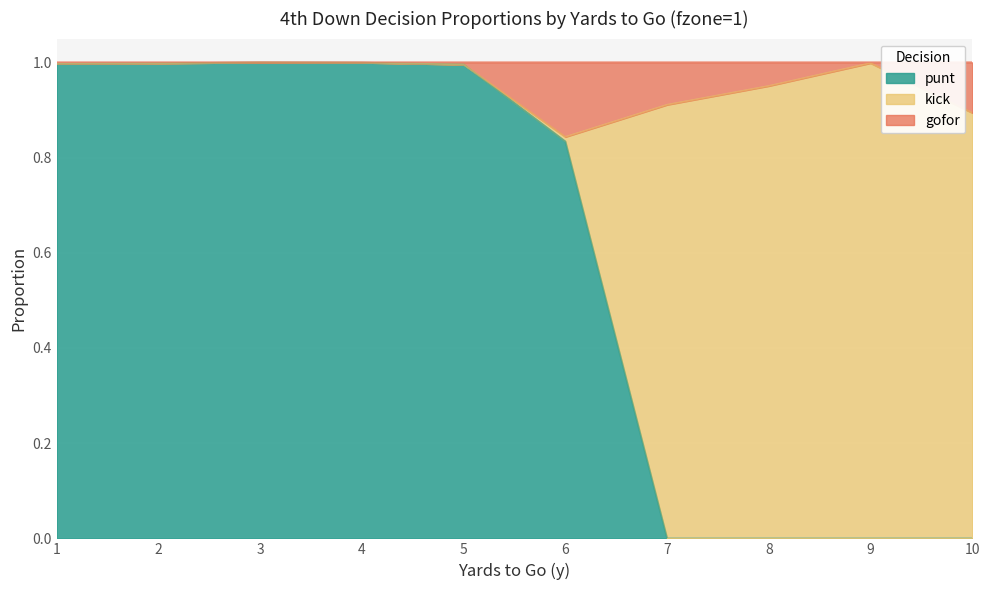

Is it true that punt equals 0.0 at 9?

True